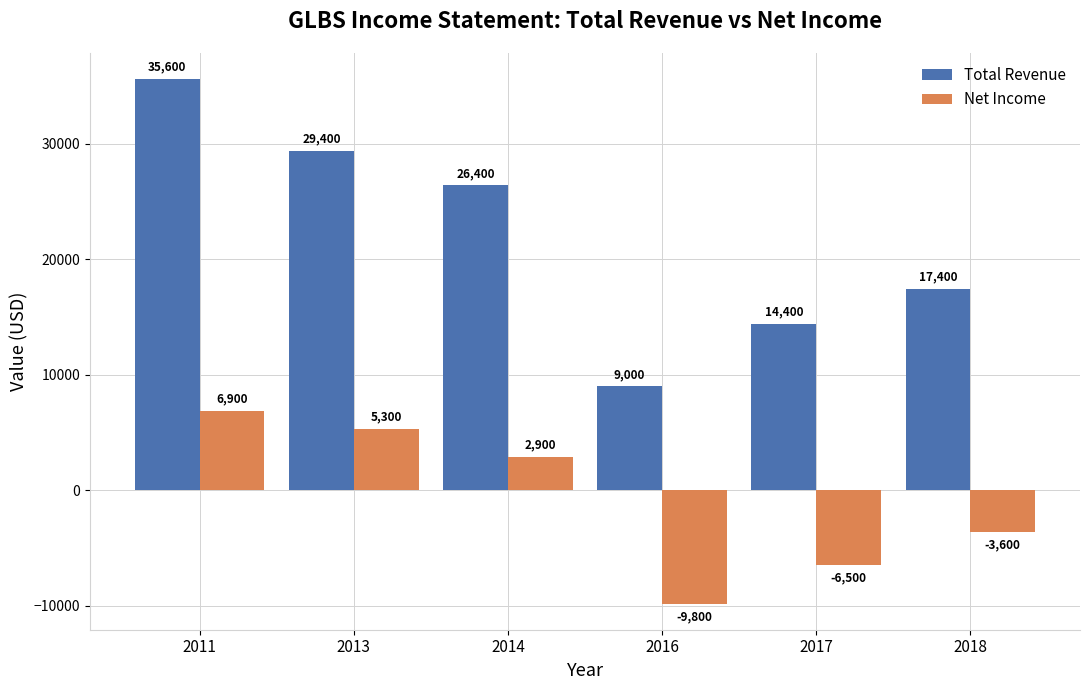

How many series are shown in this chart?

2